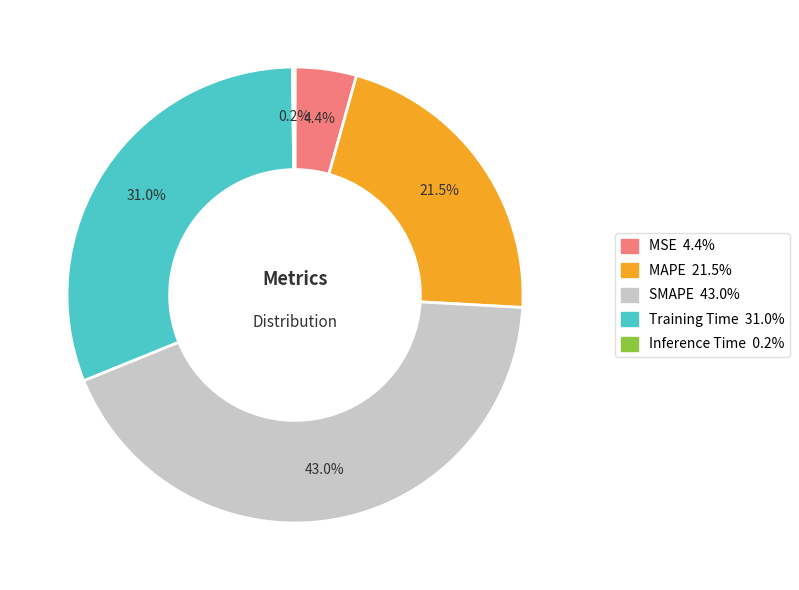

To the nearest percent, what is the average slice percentage?

20%